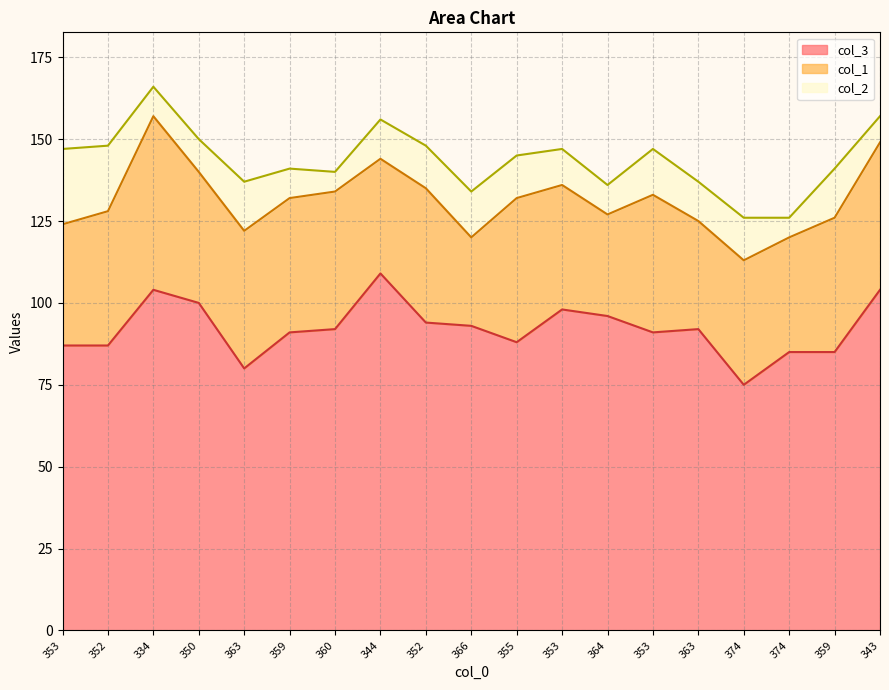

What is the highest value of the col_2 series?

23